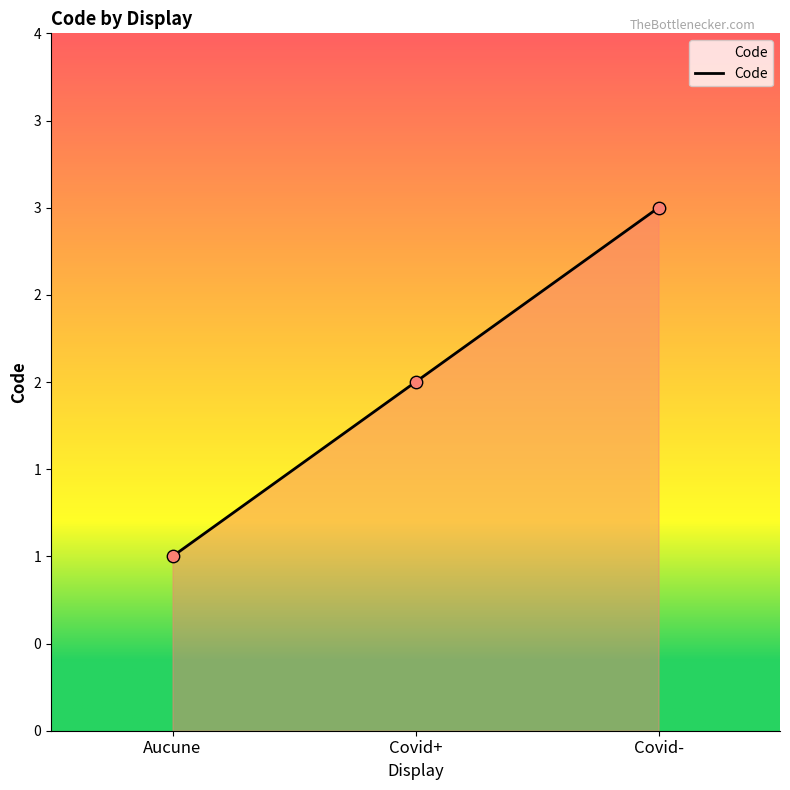

Does the chart have visible grid lines?

No